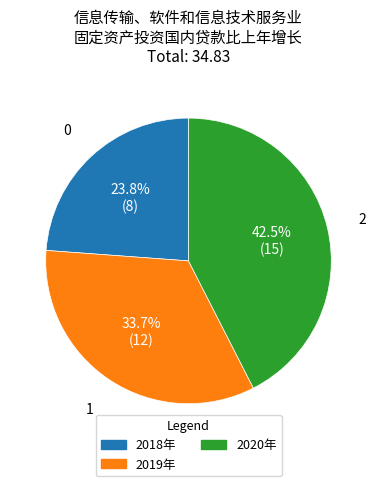

Is there any slice that represents more than half of the pie?

No